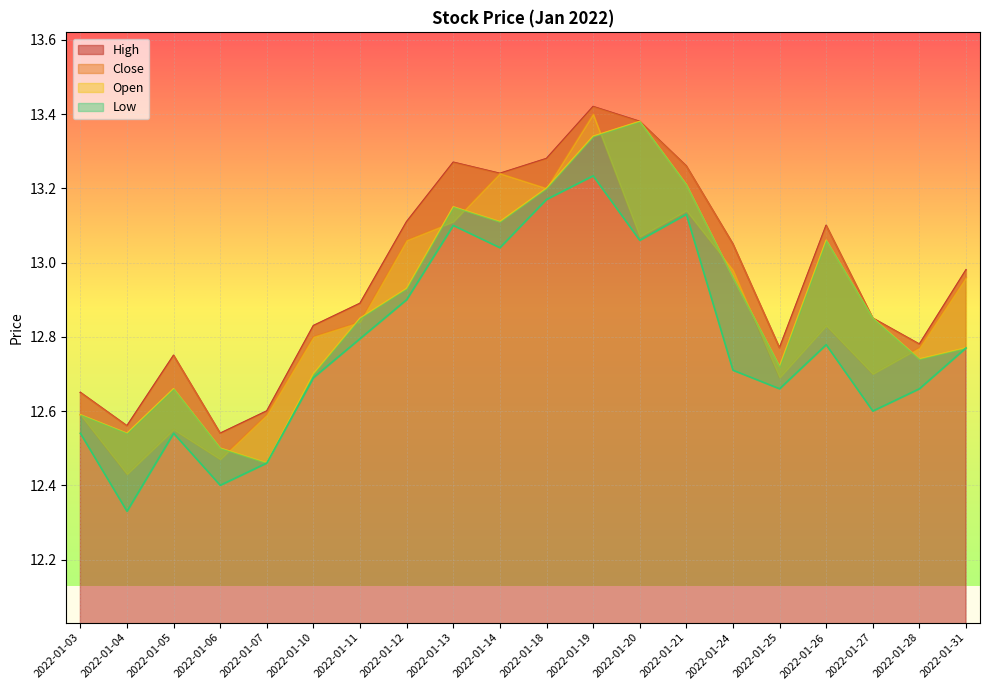

How many lines are shown in the chart?

4